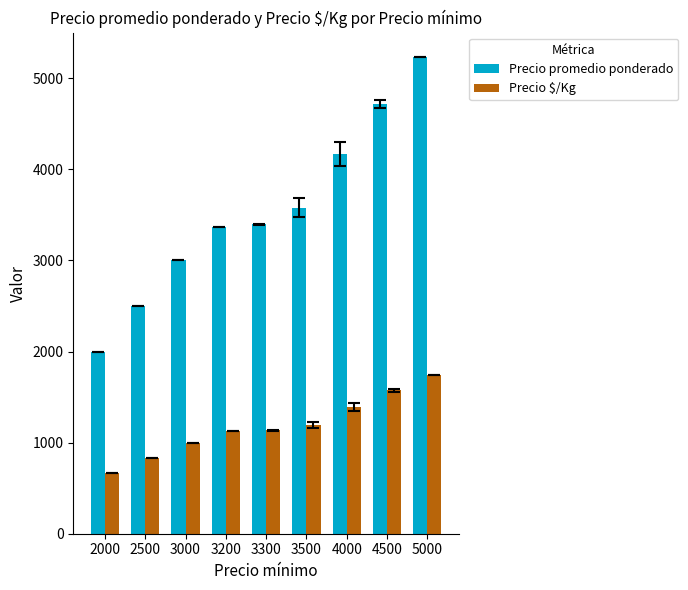

How many series are shown in this chart?

2